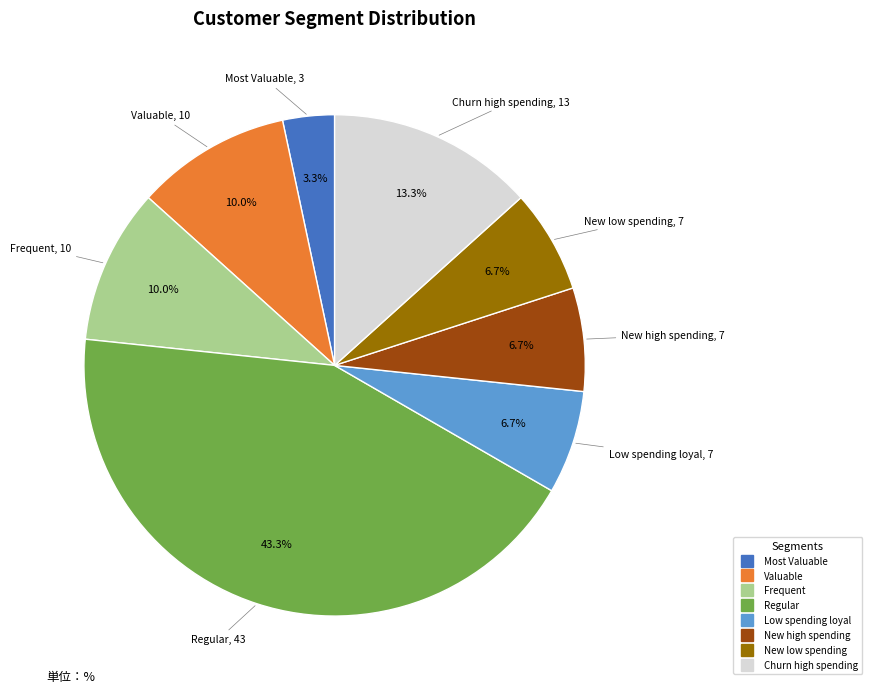

Does Frequent account for over 50% of the chart?

No